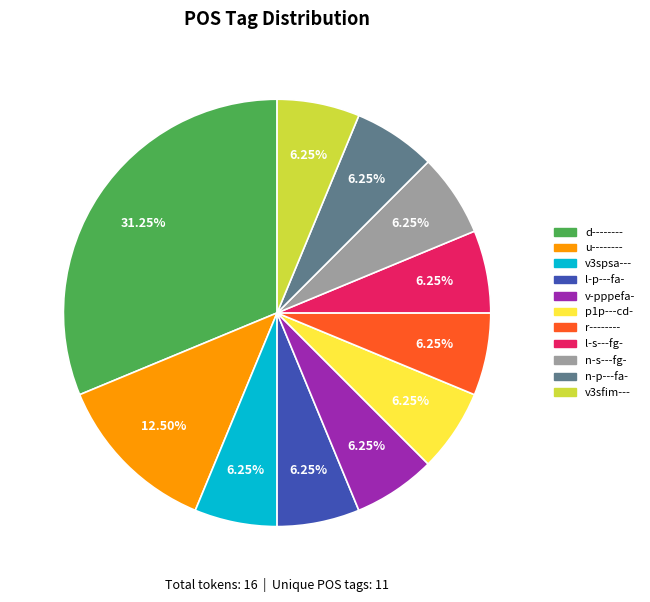

How many slices are in this pie chart?

11